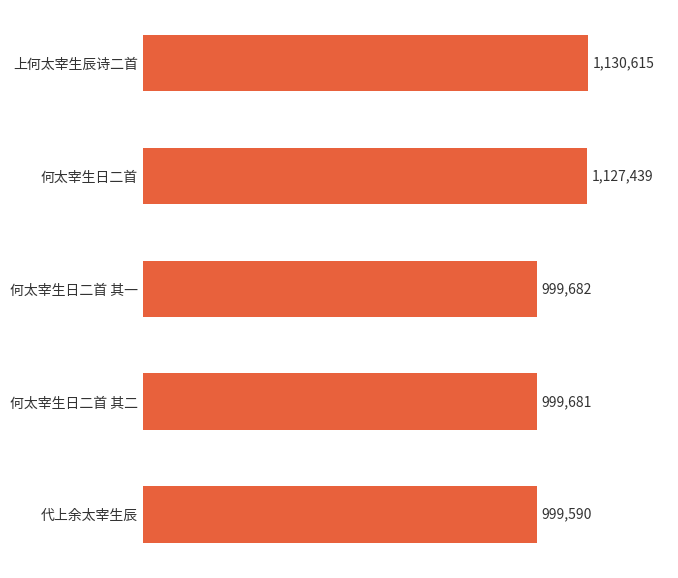

What is the sum of all values?

5257007